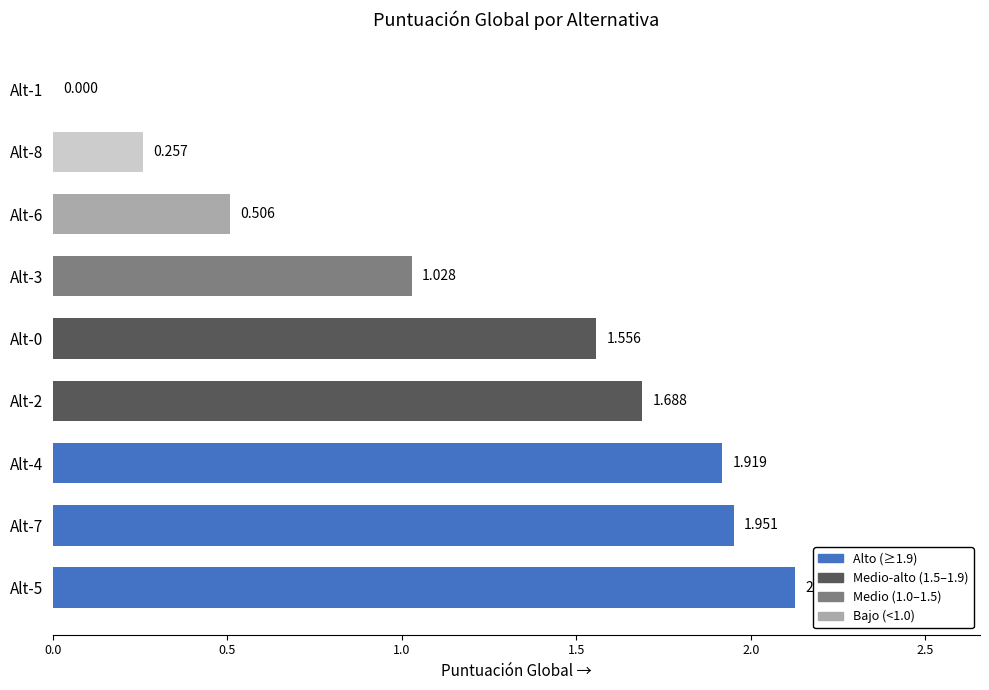

Are the bars horizontal?

Yes